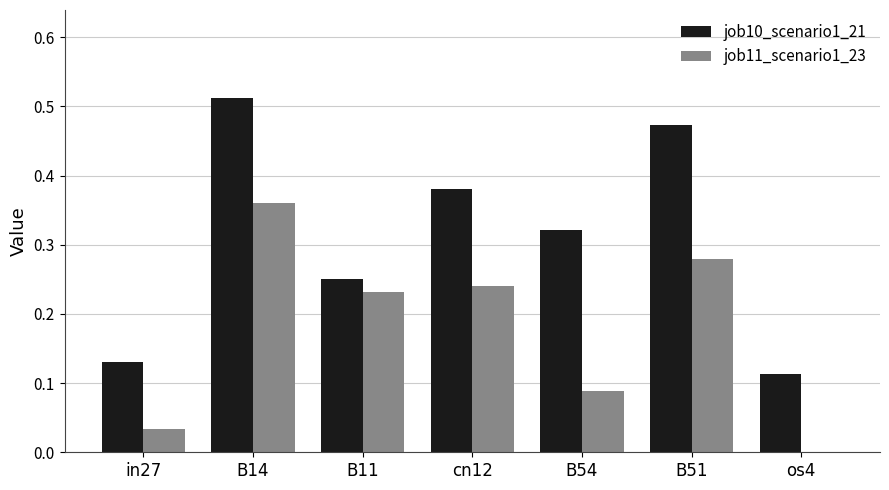

What is the sum of all job11_scenario1_23 values?

1.2